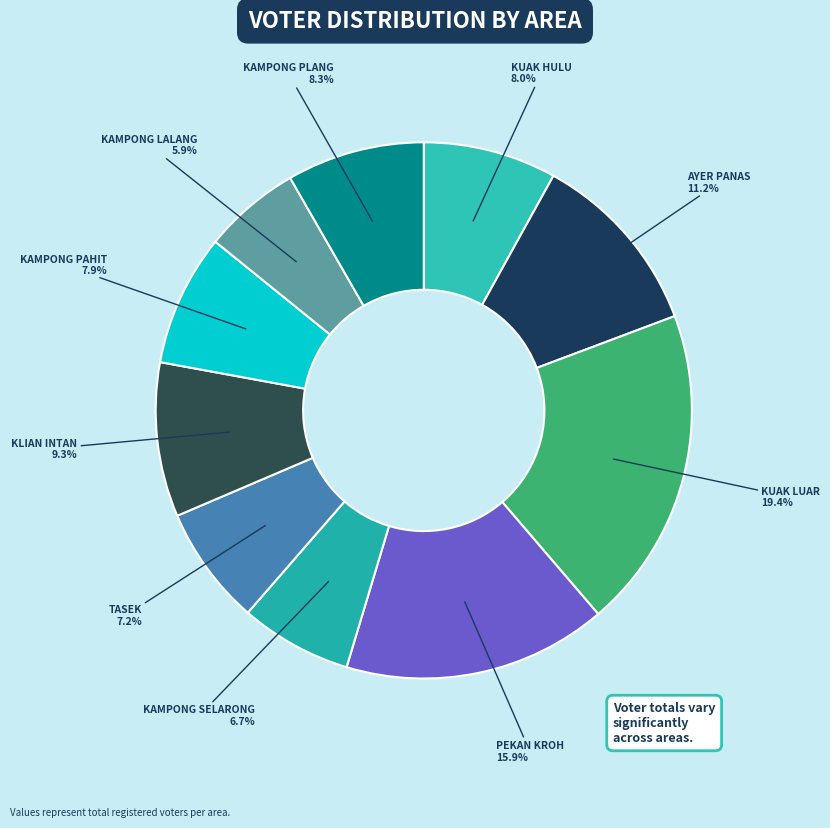

How much of the chart is everything except PEKAN KROH?

84.1%